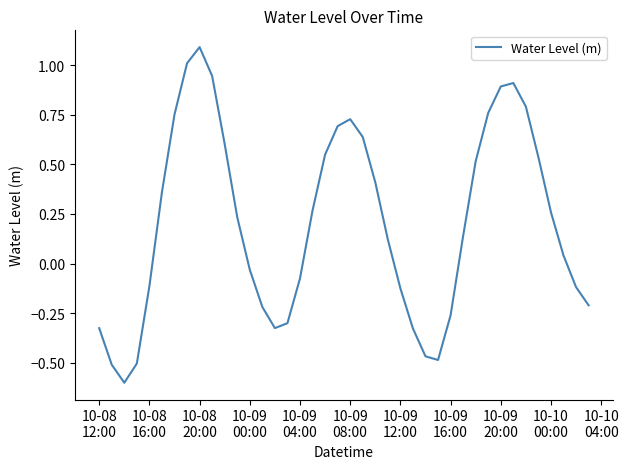

How many lines are shown in the chart?

1